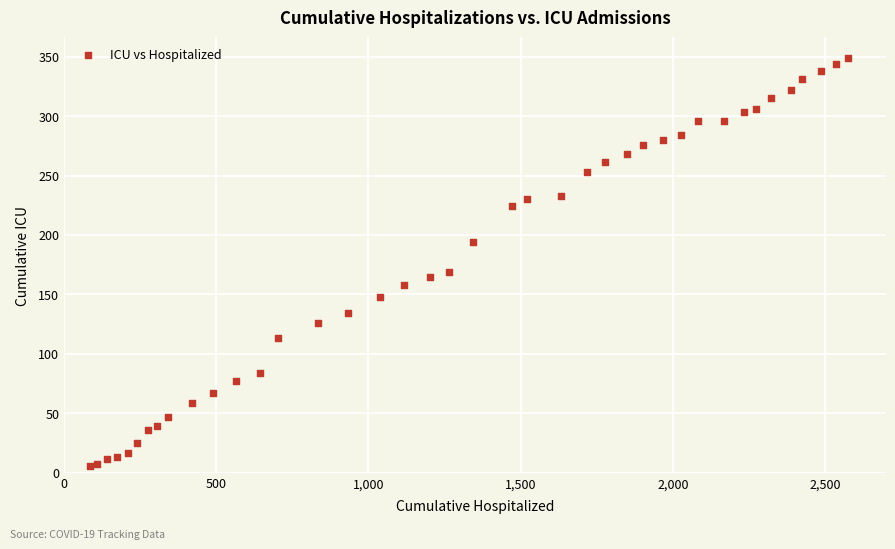

What Y value in the scatter plot is closest to 177?

169